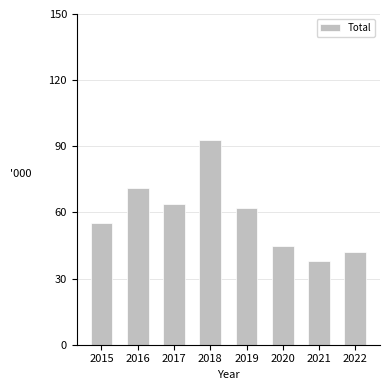

What is the value of the 1st bar from the left?

55